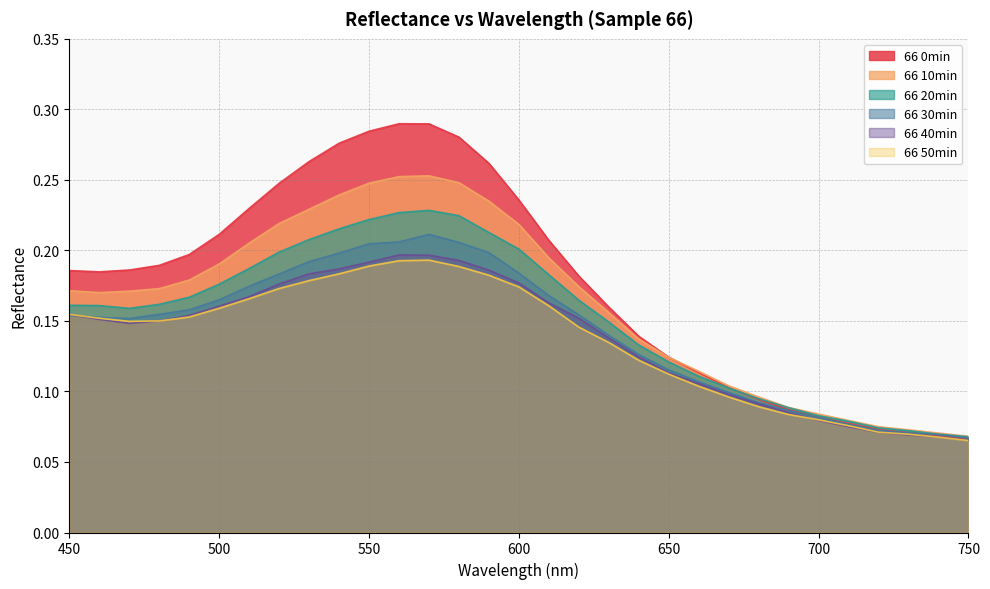

What is the spread (max minus min) of values at 600?

0.1